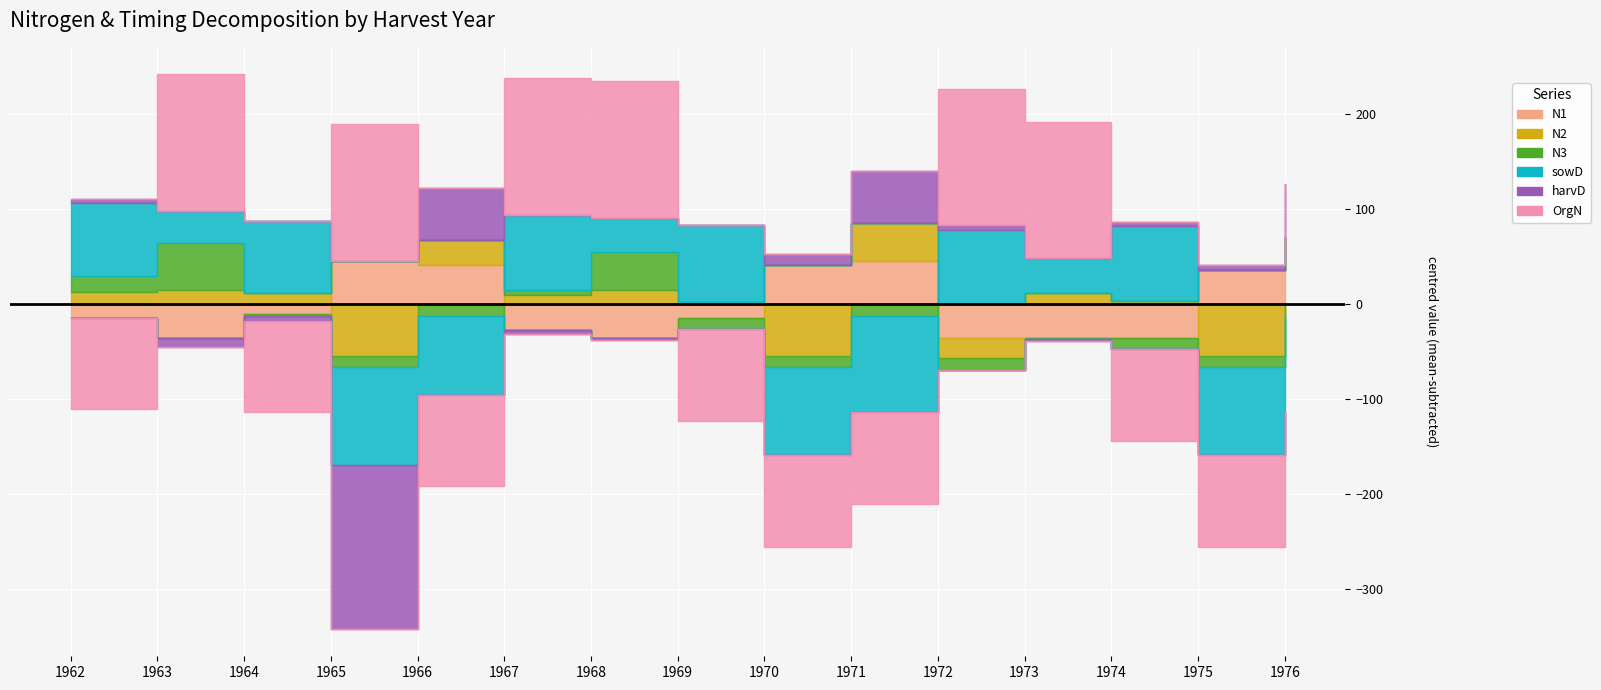

What is the average value of the N1 series?

35.6